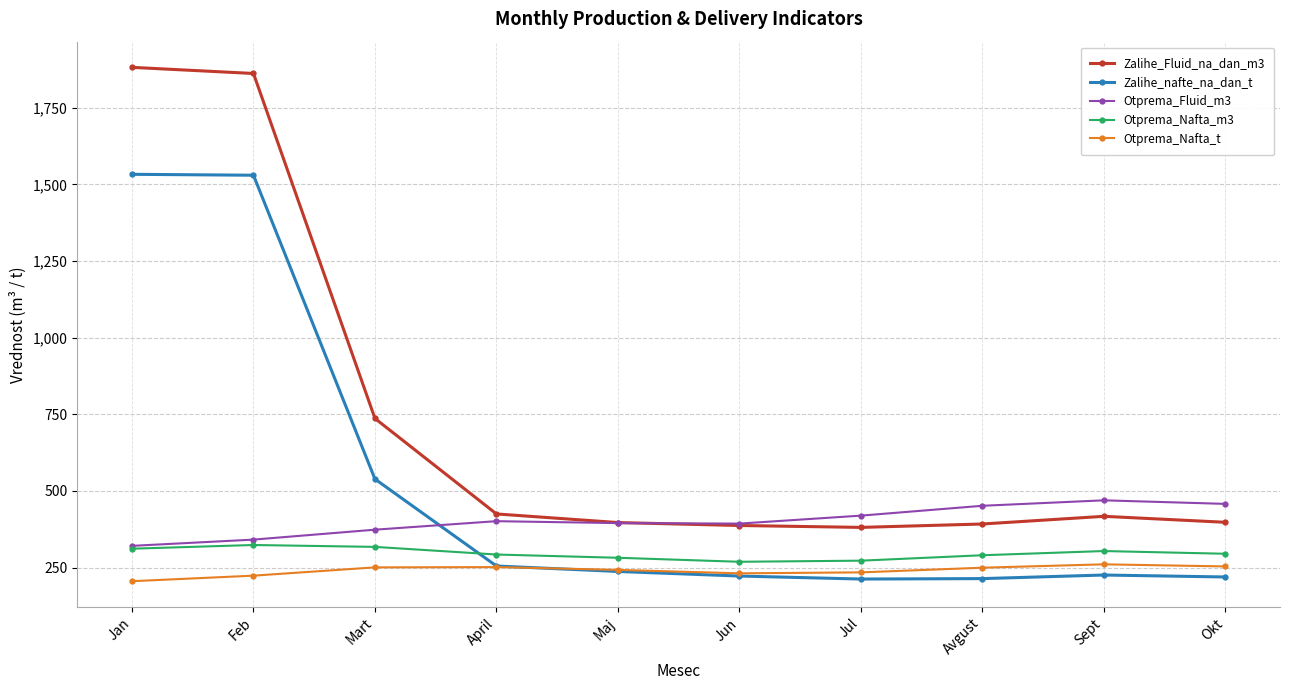

Is the value of Otprema_Nafta_m3 at Sept greater than the value of Otprema_Fluid_m3 at Mart?

No